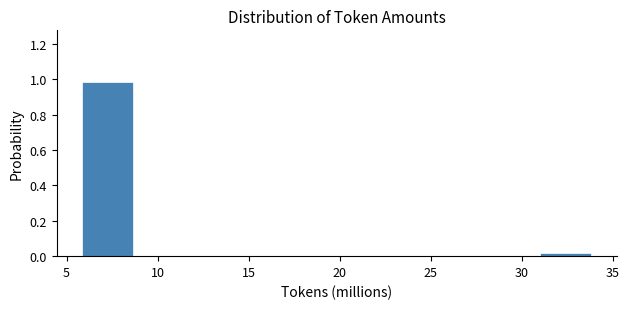

Which range on the x-axis has the tallest bar?

6.0 to 8.5